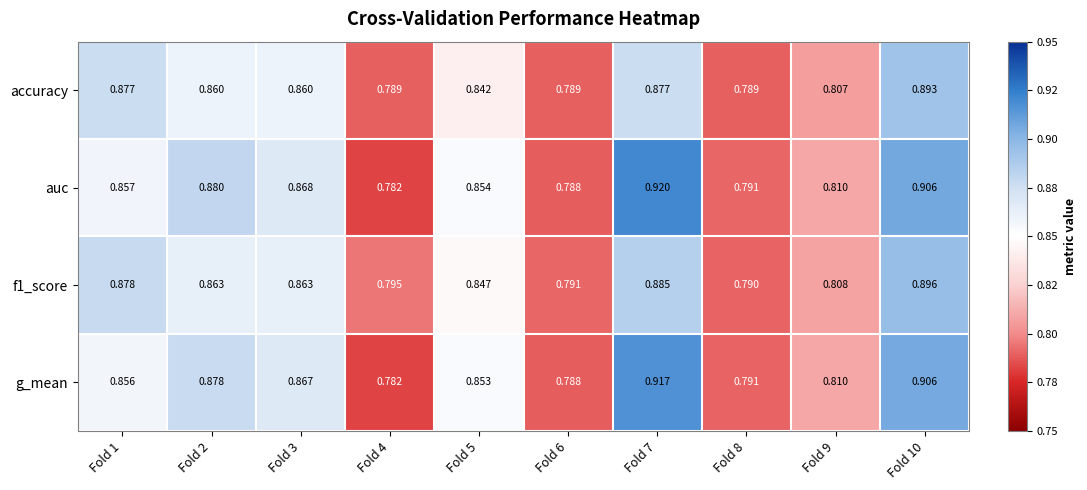

List the series in order of their peak value, highest first.

auc, g_mean, f1_score, accuracy